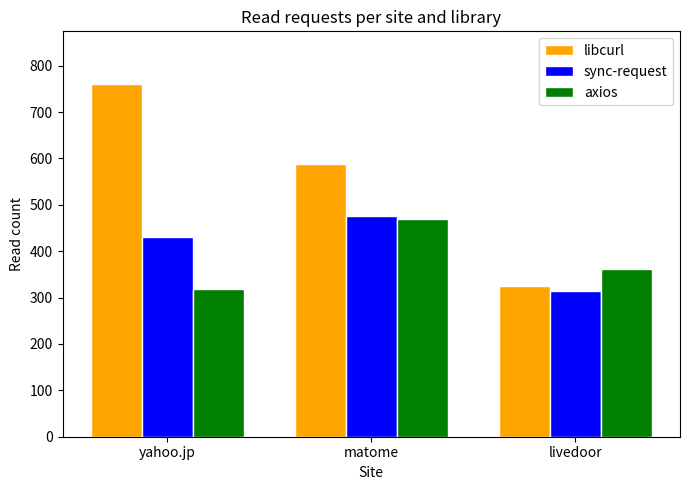

At how many categories does at least one series exceed 439?

2